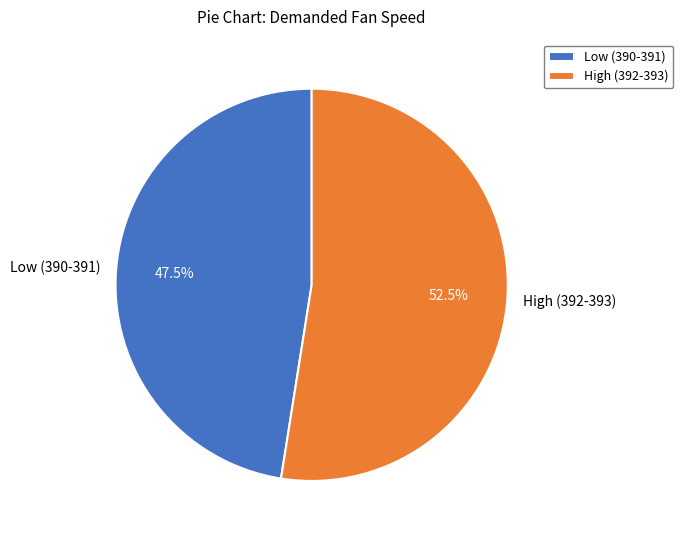

Rank the categories by value from highest to lowest.

High (392-393), Low (390-391)